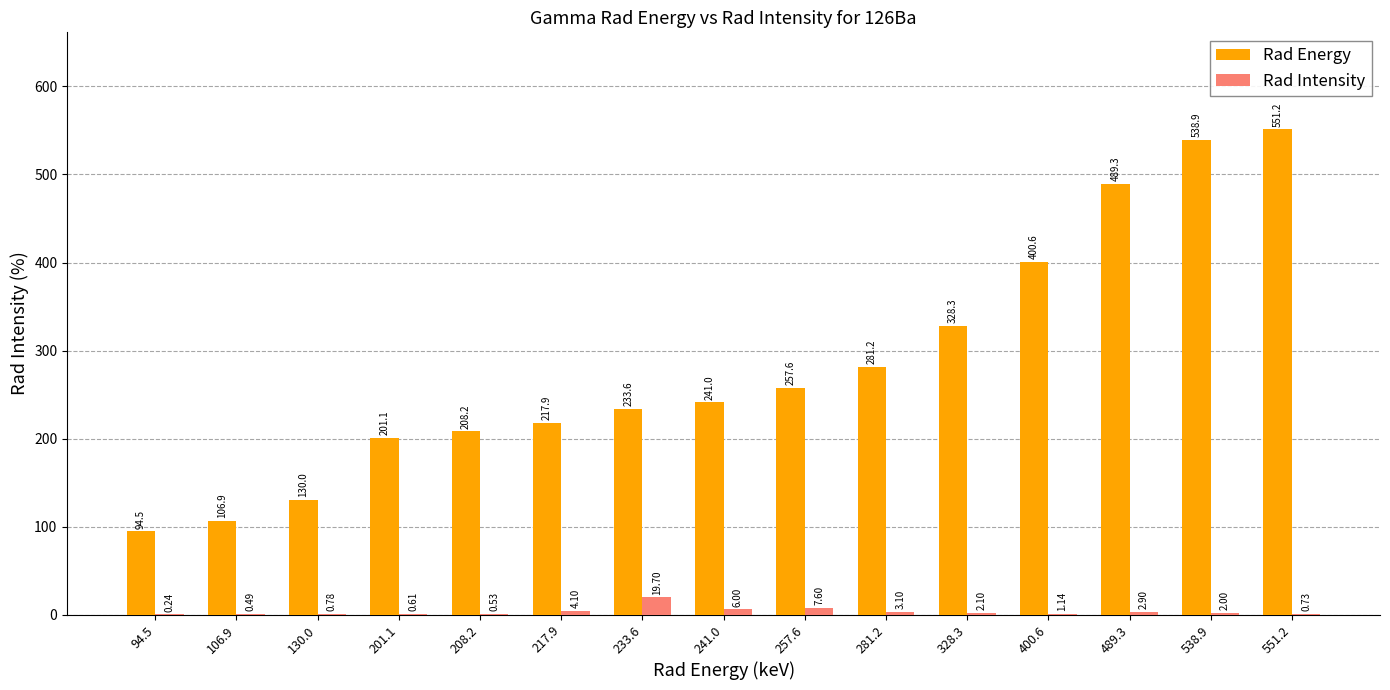

Which series has the largest total across all categories?

Rad Energy